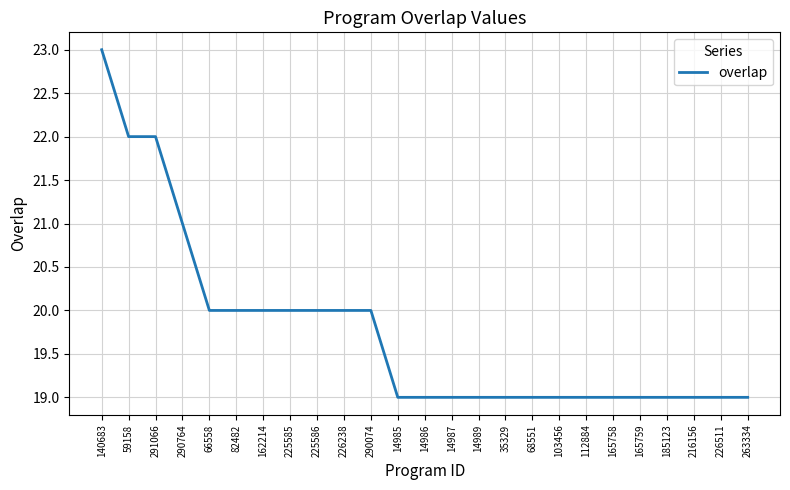

Count the values in the range 19 to 20.

21